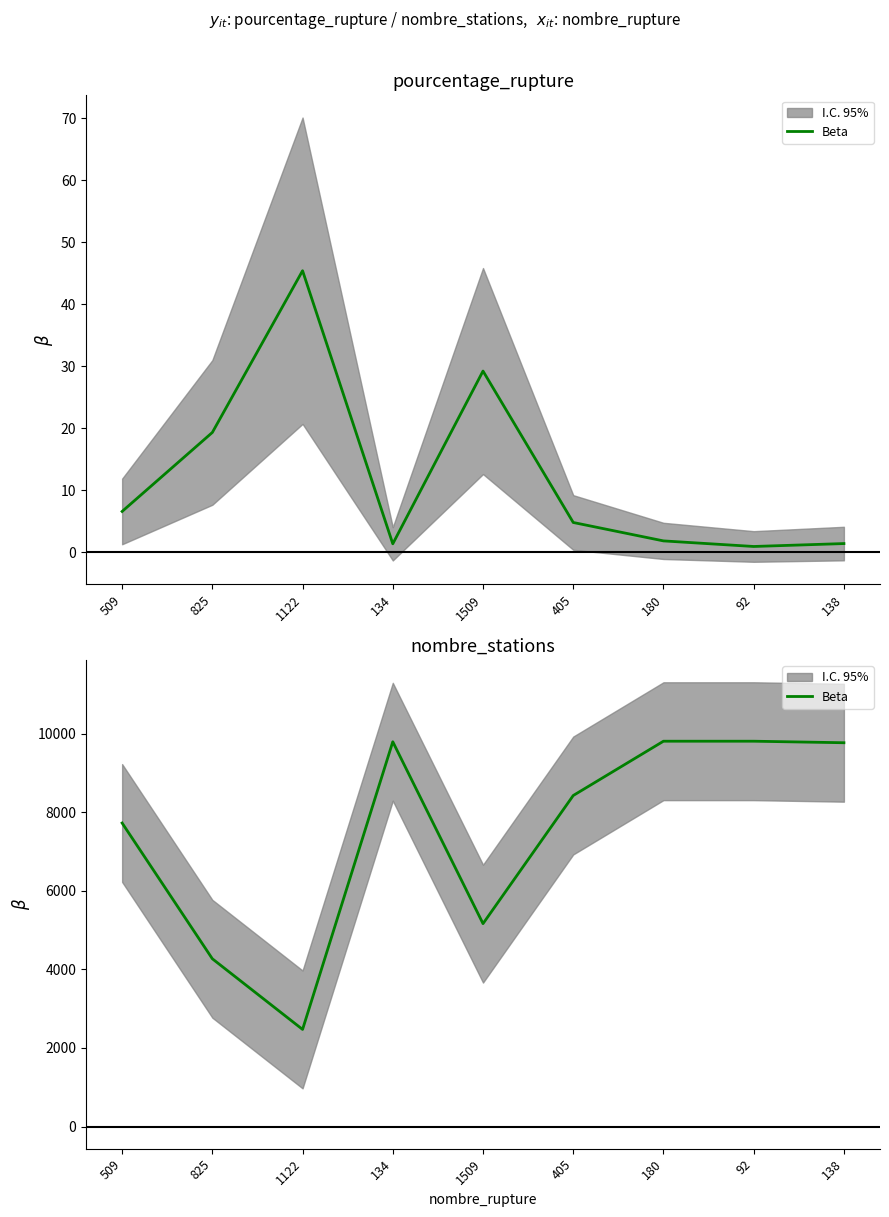

The chart shows a value of 2818 at 1509. True or false?

False